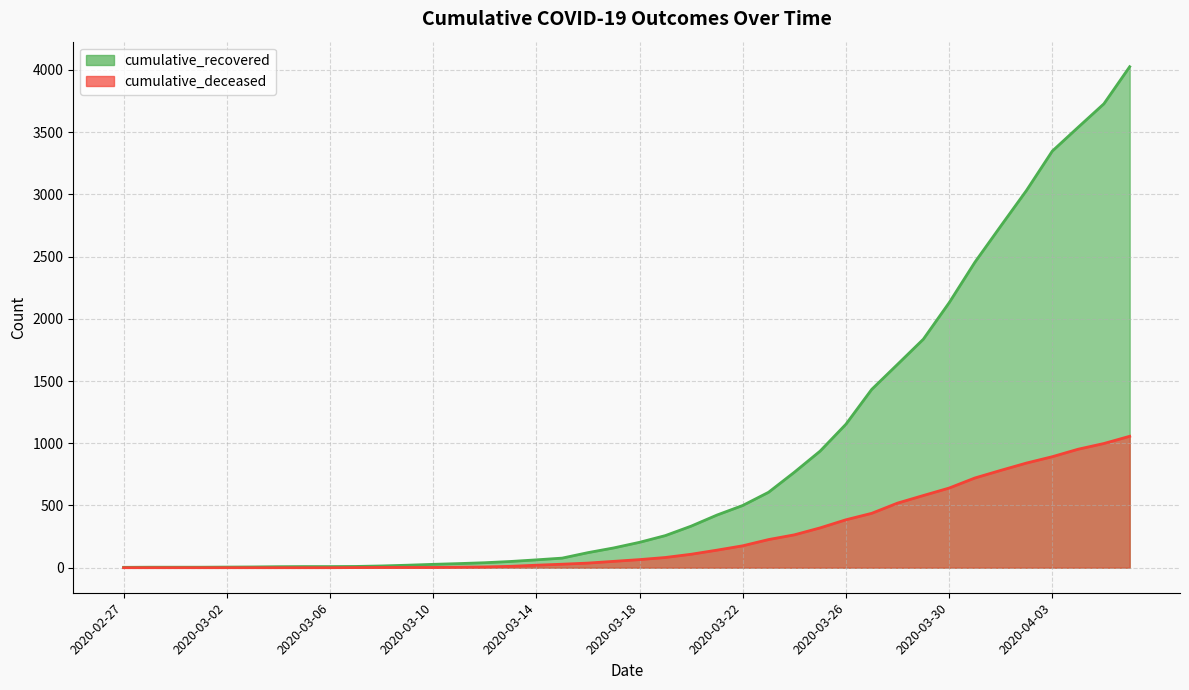

At how many categories does at least one series exceed 477?

16